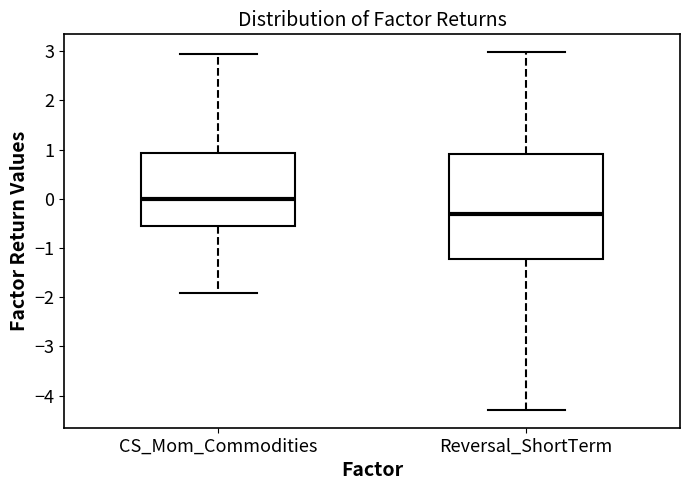

Which box has the highest median line?

CS_Mom_Commodities